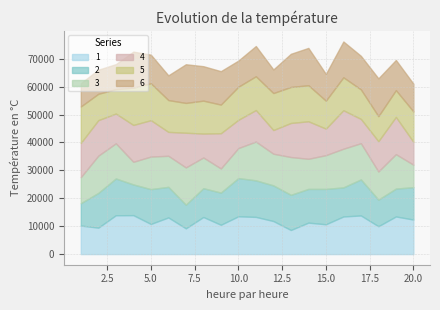

Where is 5 nearest to the value 11043?

20